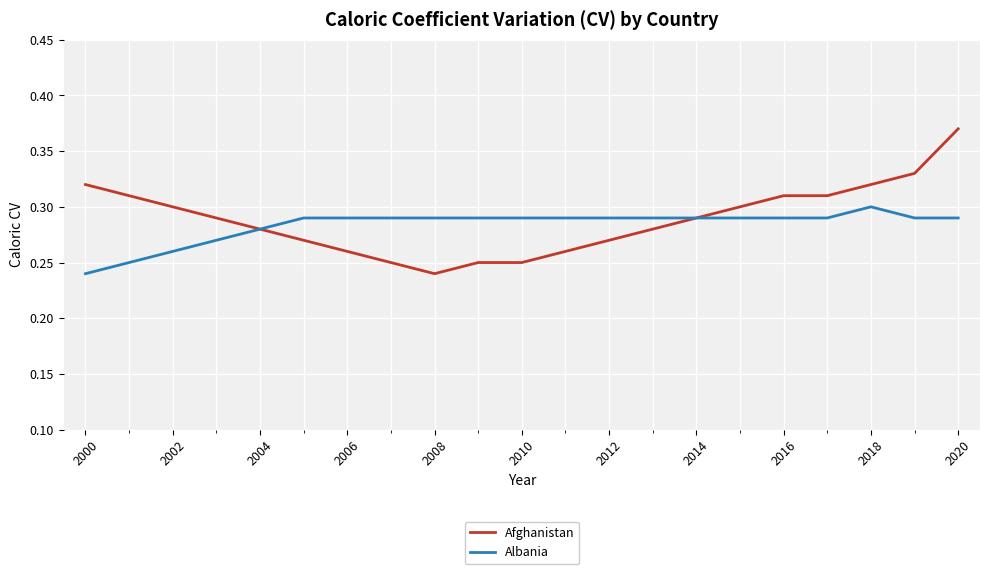

Which series has the largest range (max minus min)?

Afghanistan